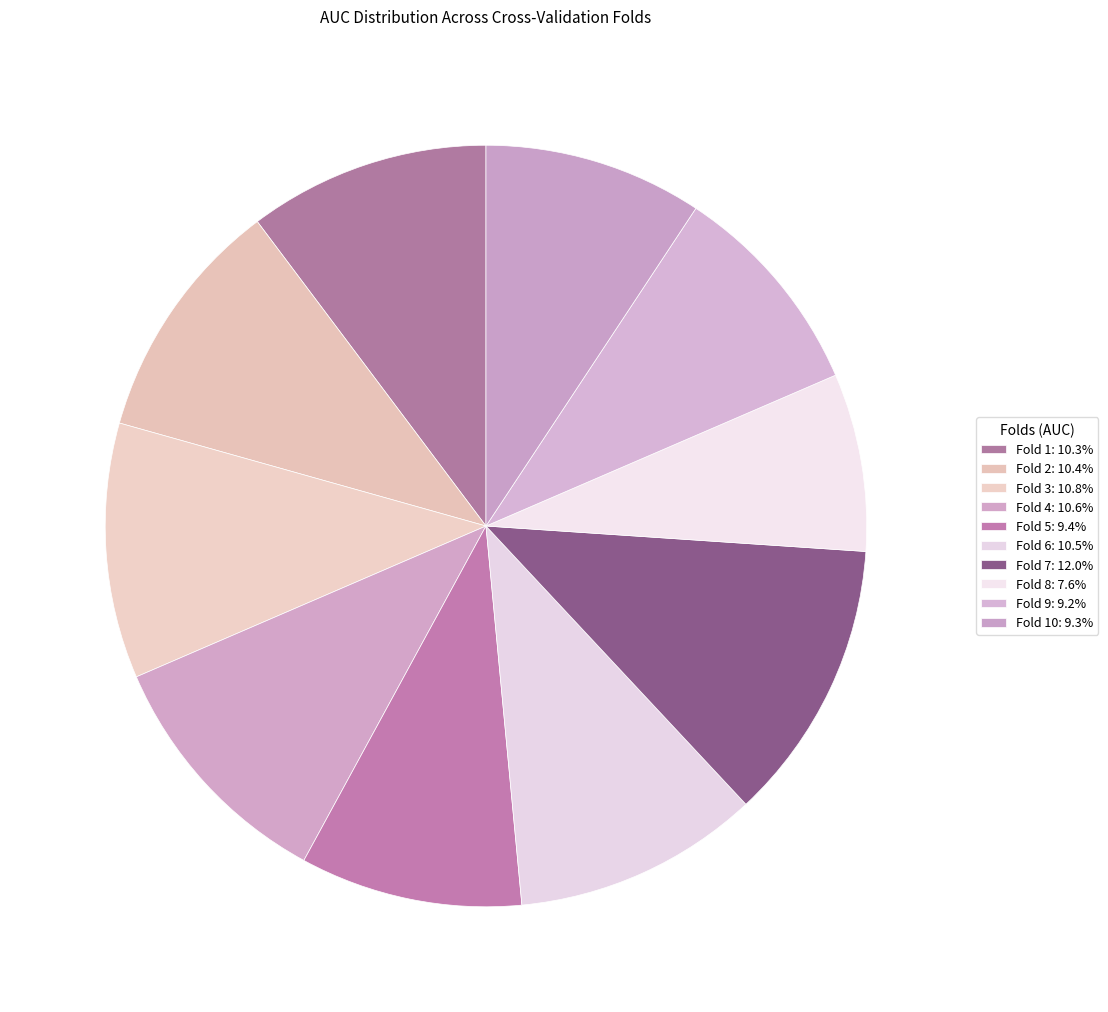

How many slices are in this pie chart?

10